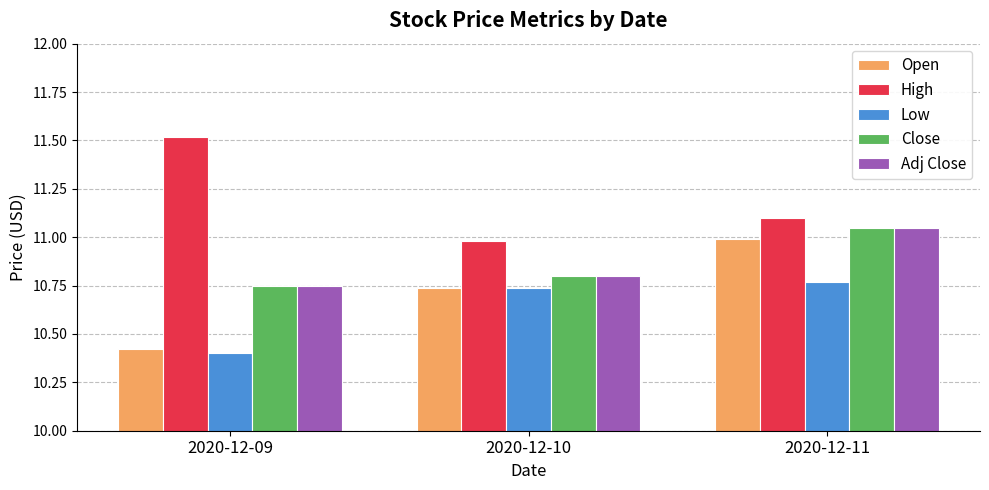

The value of Close at 2020-12-09 is 18.9. True or false?

False